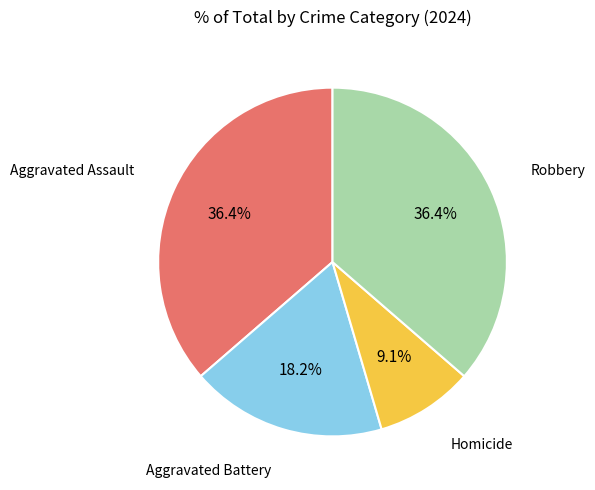

How many segments does this pie chart have?

4